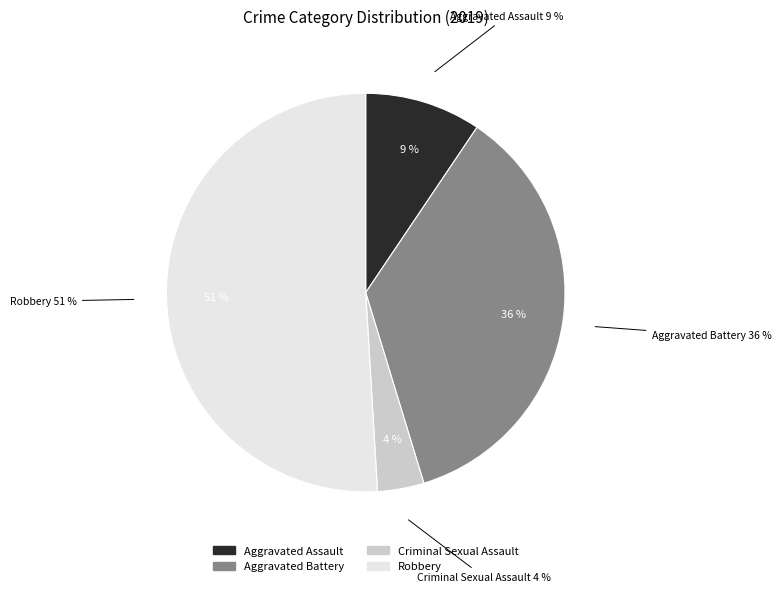

Between Aggravated Assault and Criminal Sexual Assault, which is larger?

Aggravated Assault